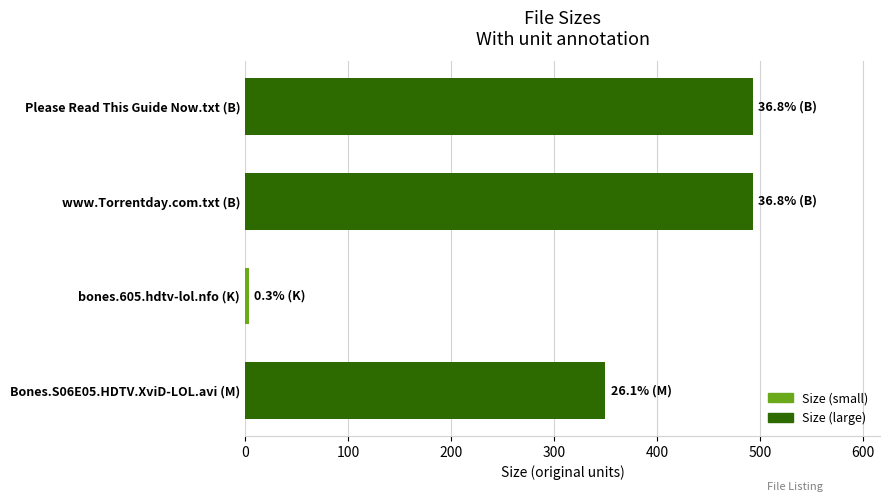

What is the label of the 3rd bar from the bottom?

www.Torrentday.com.txt (B)